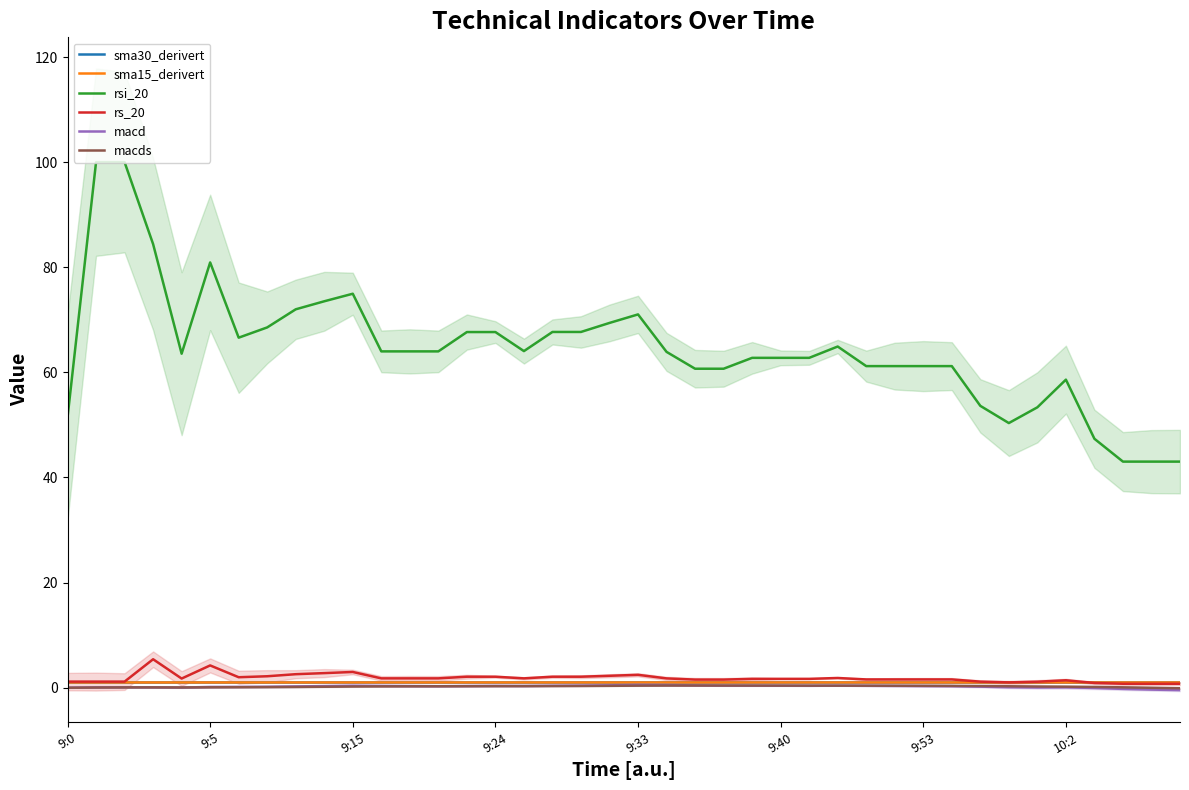

List the series in order of their peak value, highest first.

rsi_20, rs_20, sma15_derivert, sma30_derivert, macd, macds